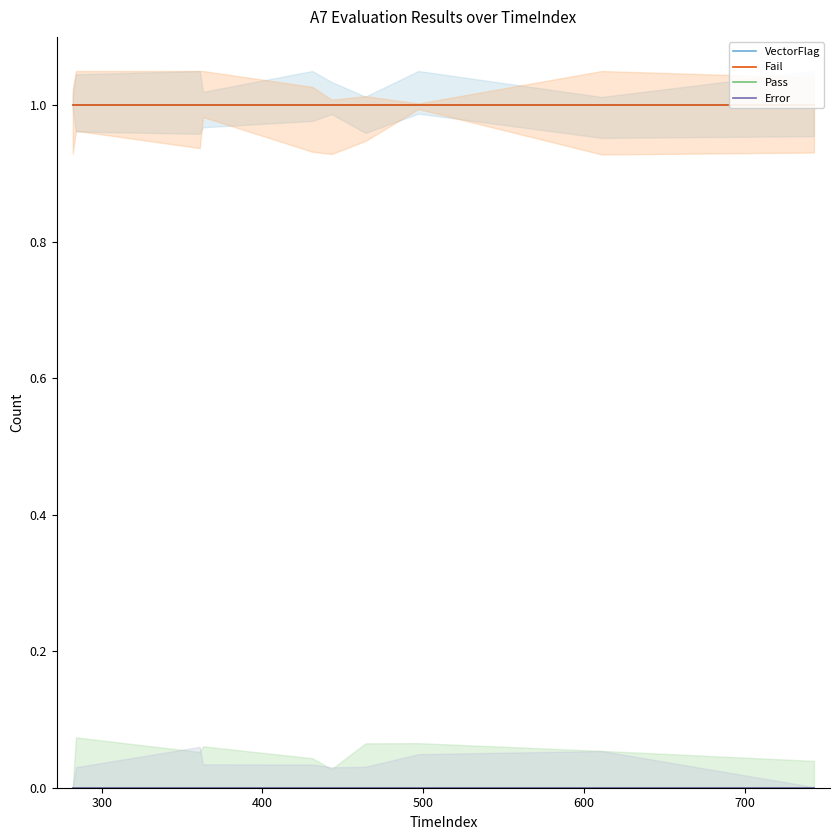

True or false: Error and VectorFlag cross at least once.

False